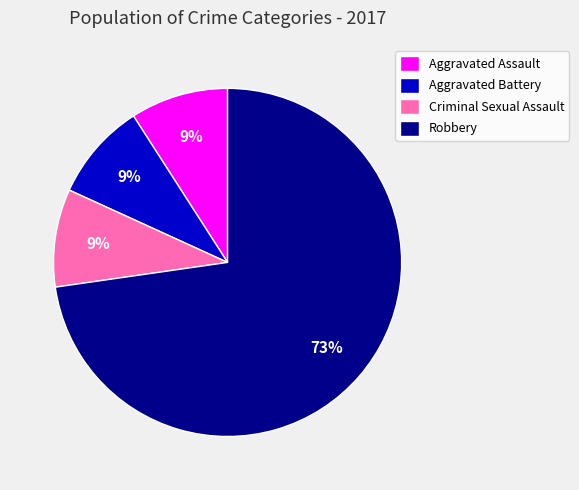

Which category has the biggest portion of the pie?

Robbery